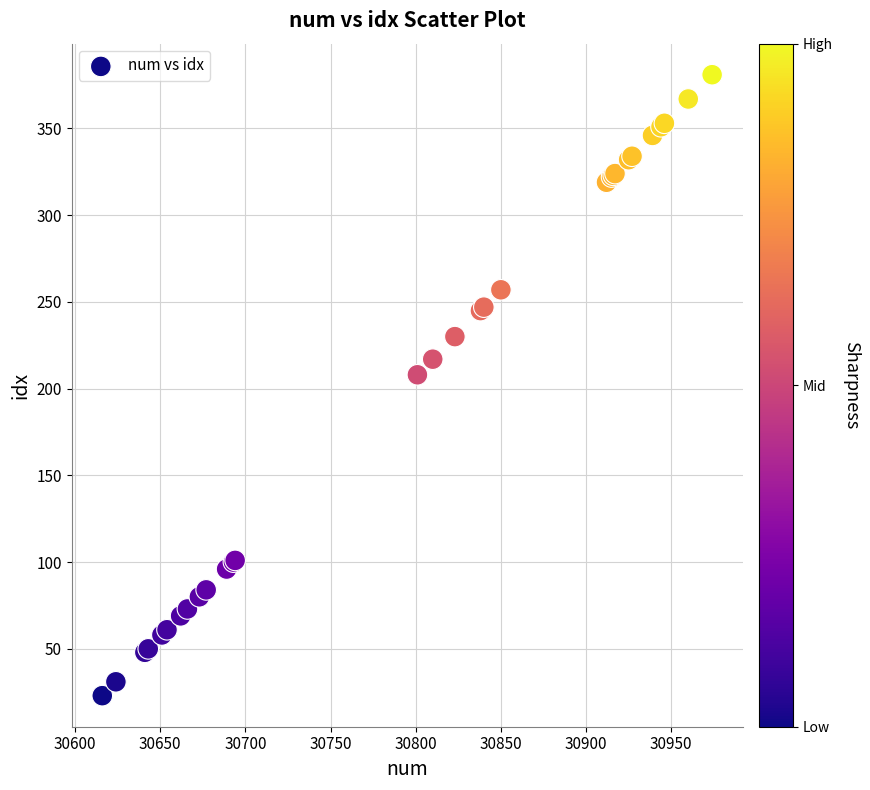

What Y value in the scatter plot is closest to 202?

208